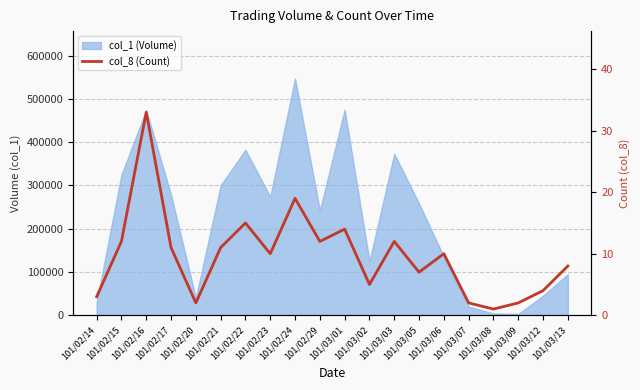

What is the difference between the maximum and minimum values?

32